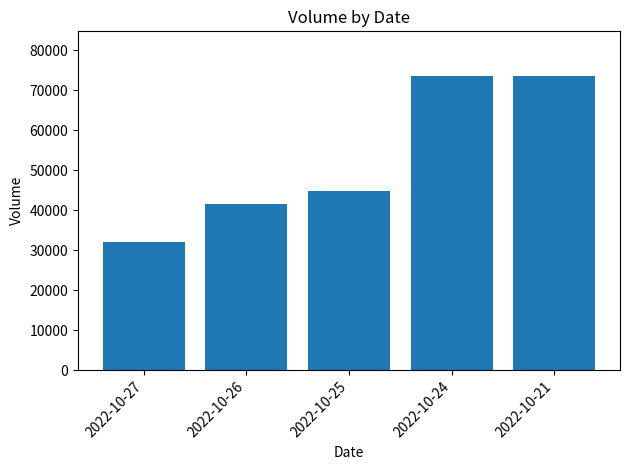

Read the value at 2022-10-26.

41609